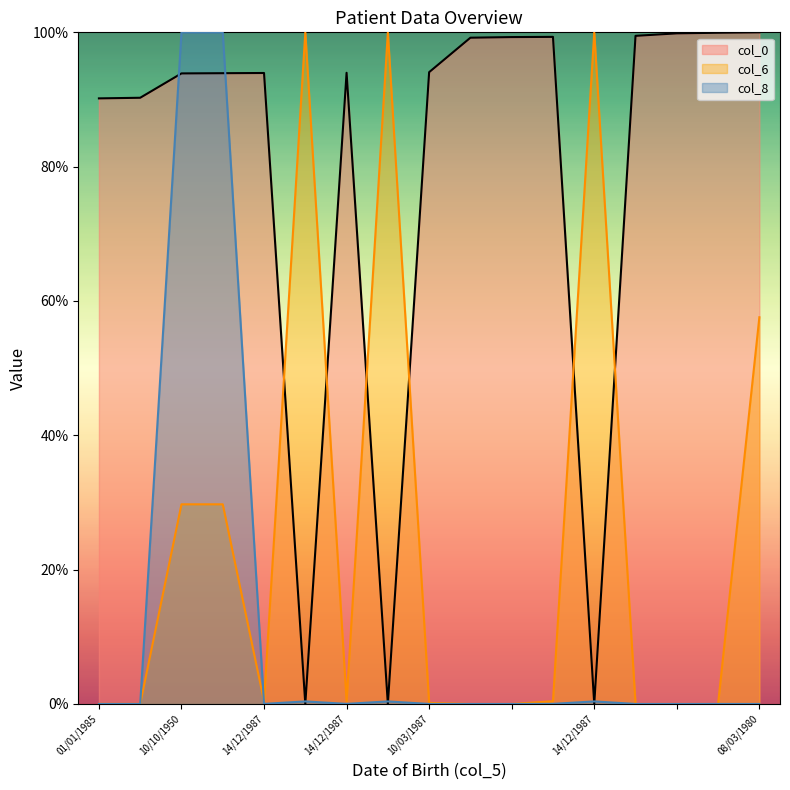

How many distinct data groups are displayed?

3